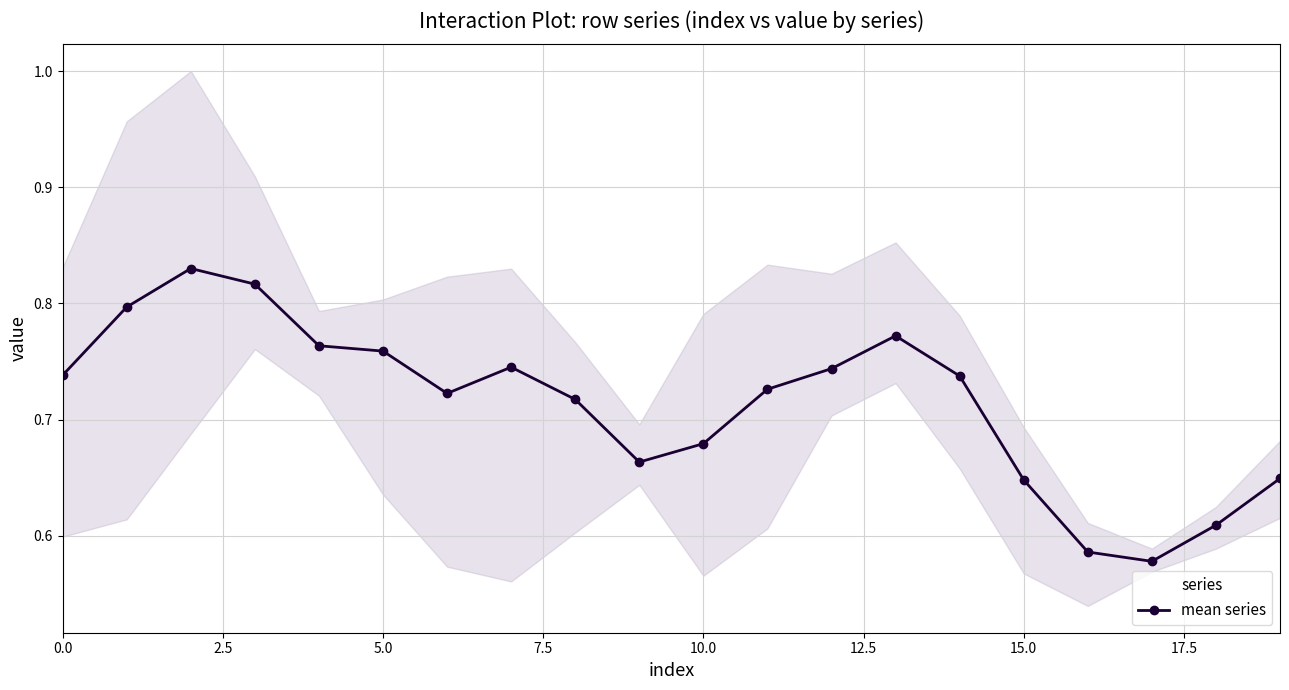

How many points are lower than both their immediate neighbors (excluding endpoints)?

3